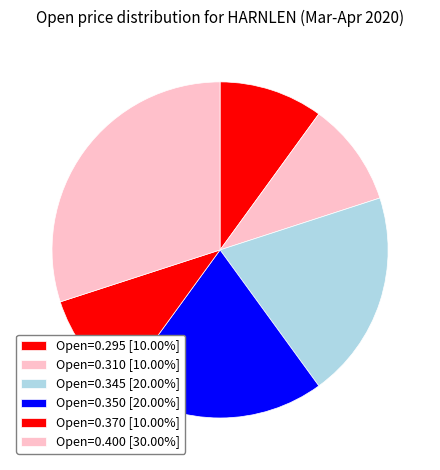

How many segments does this pie chart have?

6